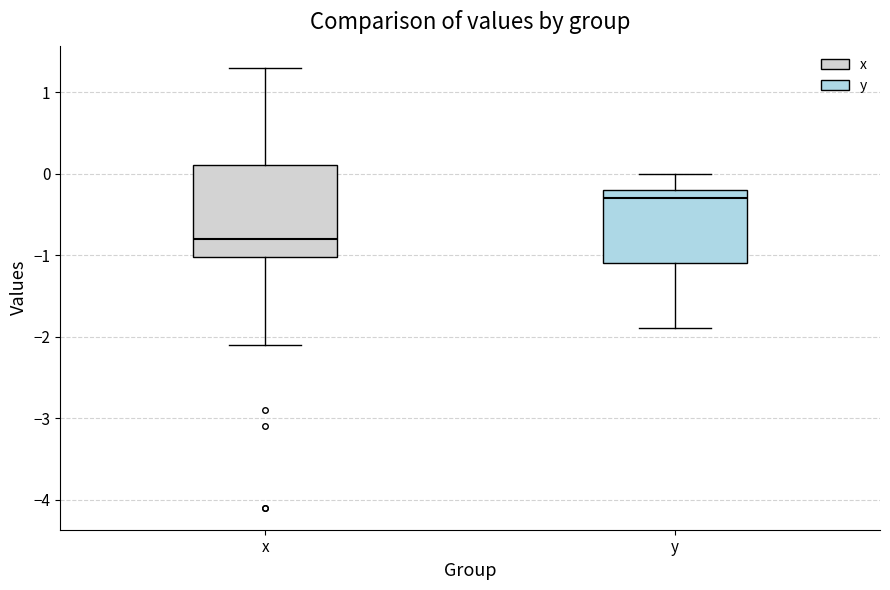

Which box is the tallest, from its lower edge to its upper edge?

x